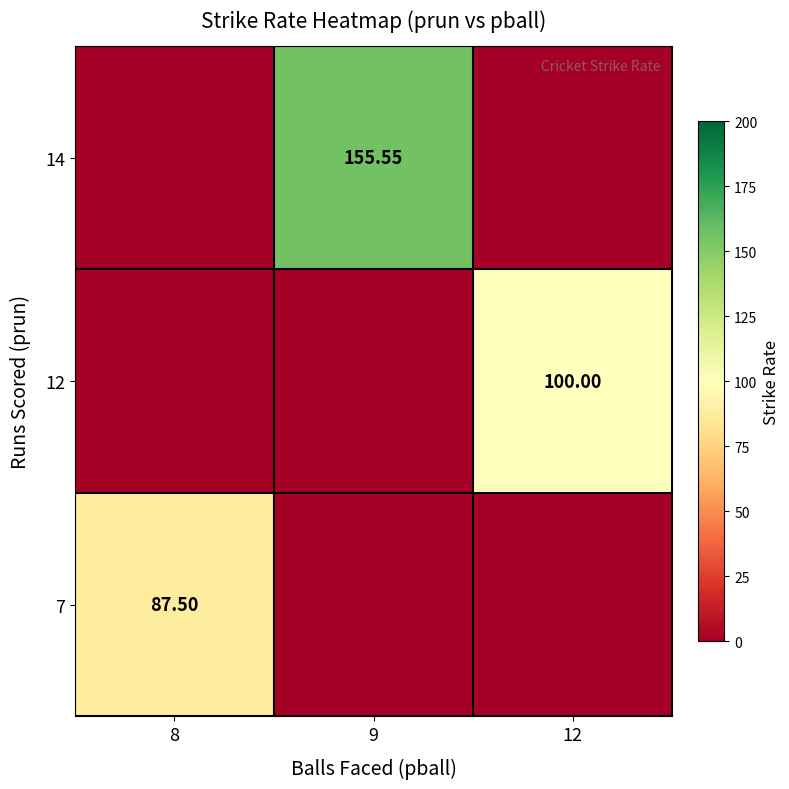

Is it true that 7 equals 87.5 at 8?

True